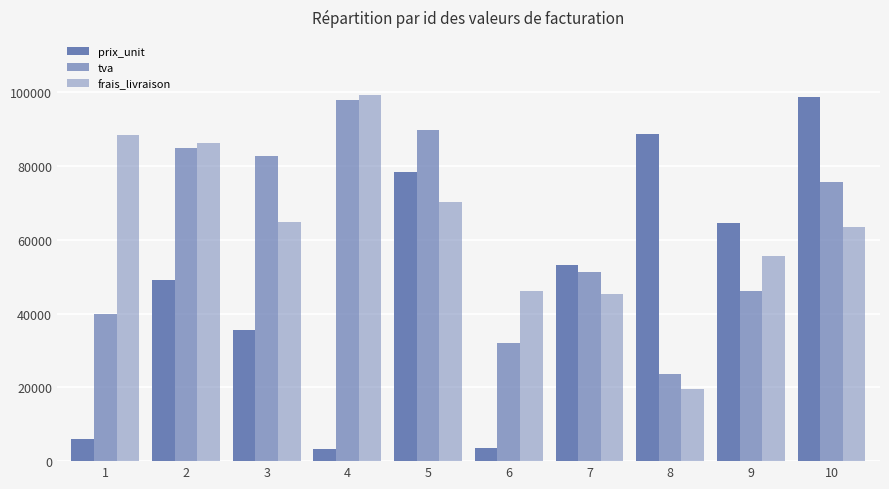

The tva series shows 23692 at 8. True or false?

True